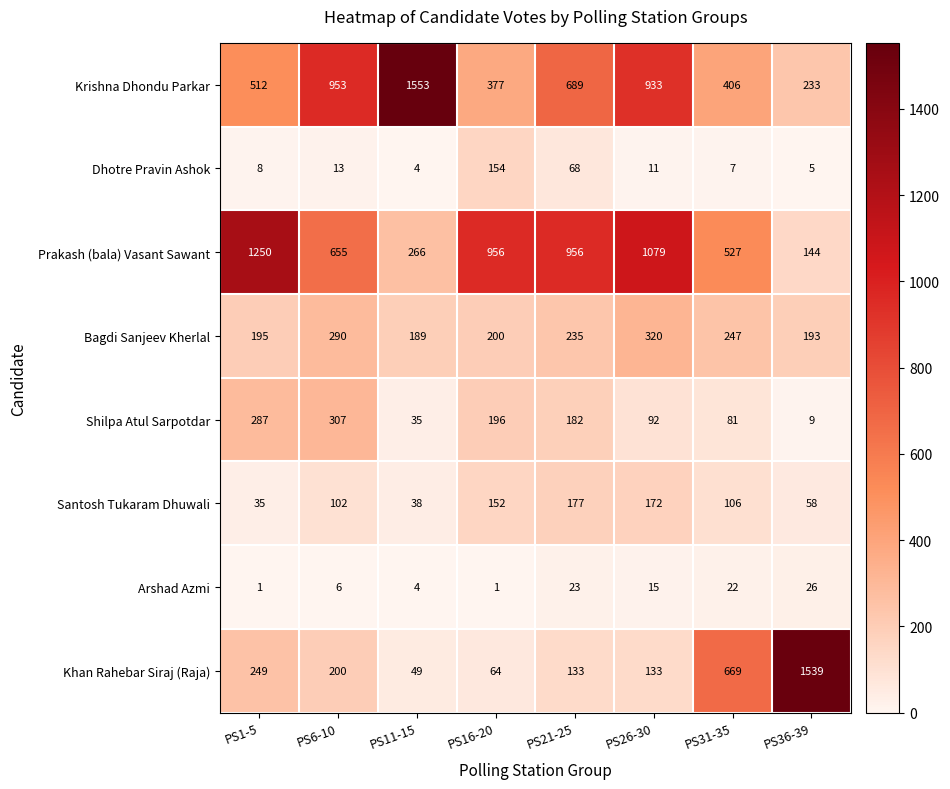

At how many categories does at least one series exceed 455?

8